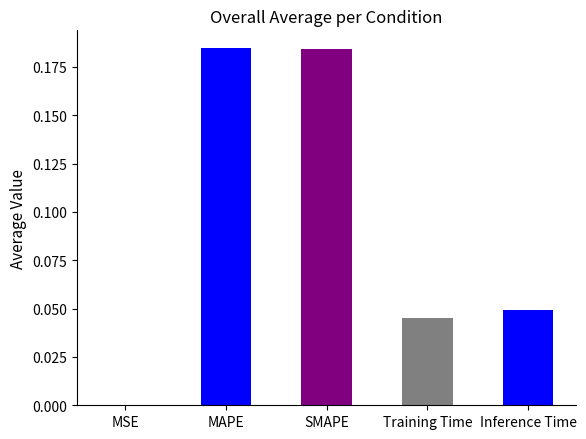

Between Inference Time and SMAPE, which is larger?

SMAPE